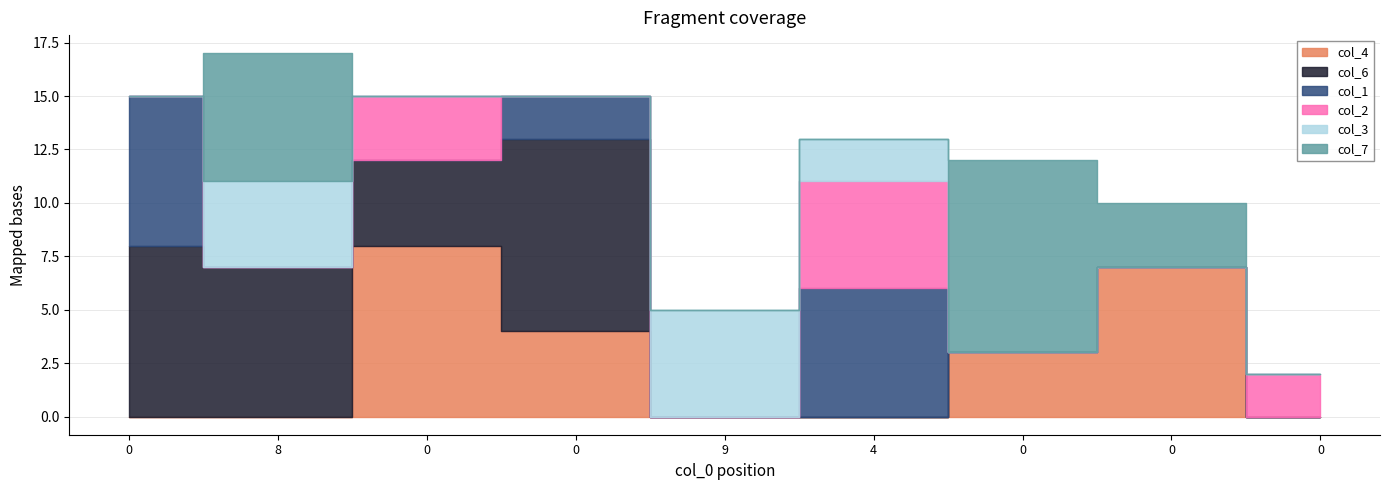

Is the value of col_3 at 8 greater than the value of col_6 at 0?

No